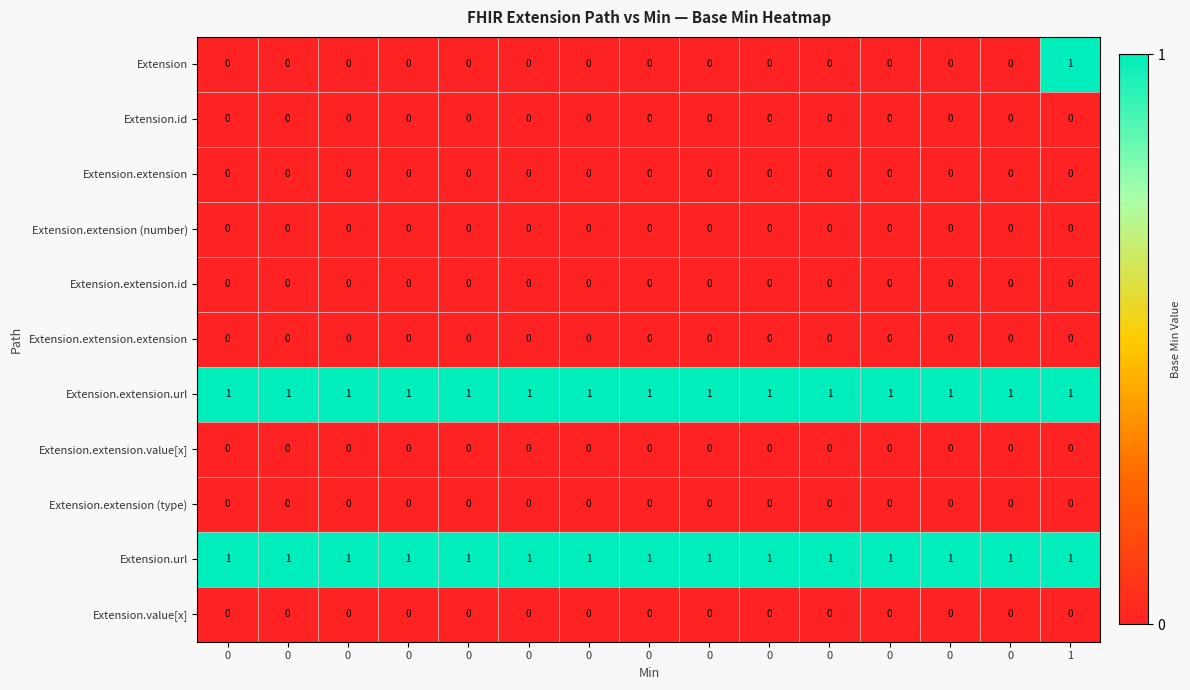

Count the number of data series in this chart.

11